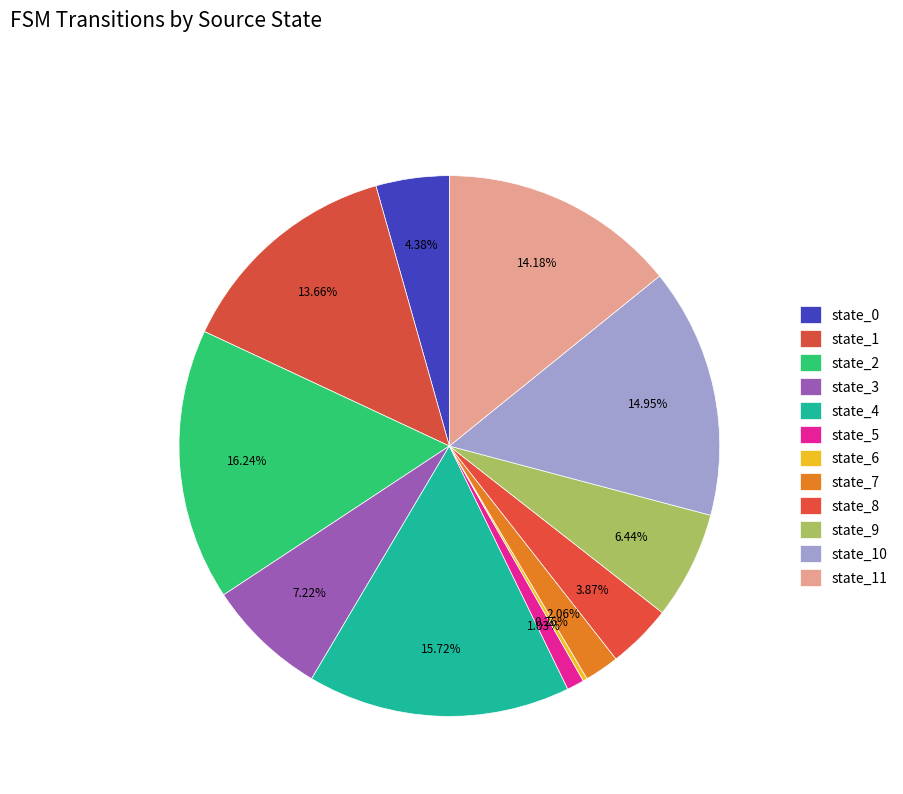

How many segments does this pie chart have?

12